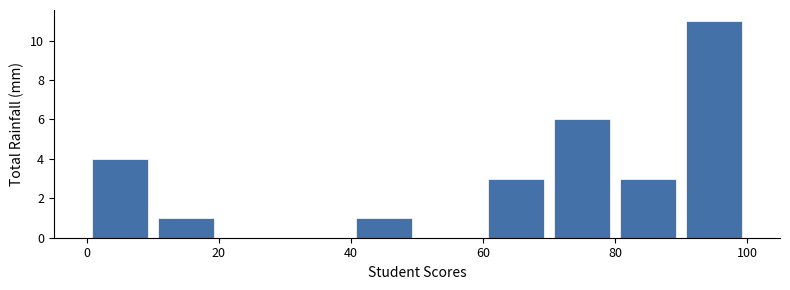

Reading left to right, list every bar in this chart as the range it spans on the x-axis followed by its height. The values are not printed on the chart, so give them approximately, as read against the axis.

0 to 10: 4
10 to 20: 1
20 to 30: 0
30 to 40: 0
40 to 50: 1
50 to 60: 0
60 to 70: 3
70 to 80: 6
80 to 90: 3
90 to 100: 11